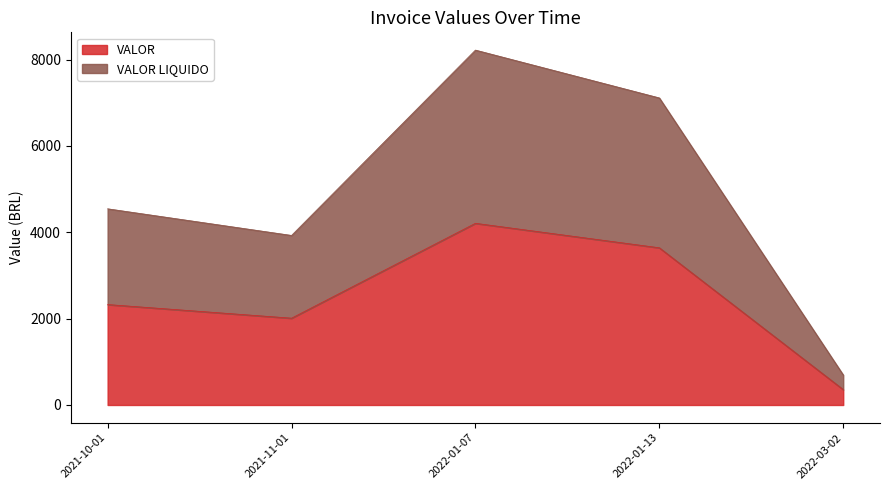

True or false: VALOR and VALOR LIQUIDO intersect in this chart.

False